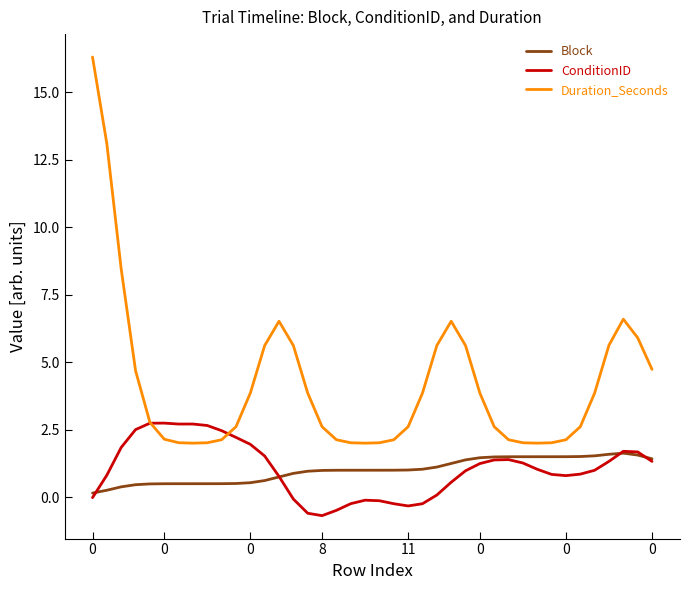

Which series has the largest total across all categories?

Duration_Seconds